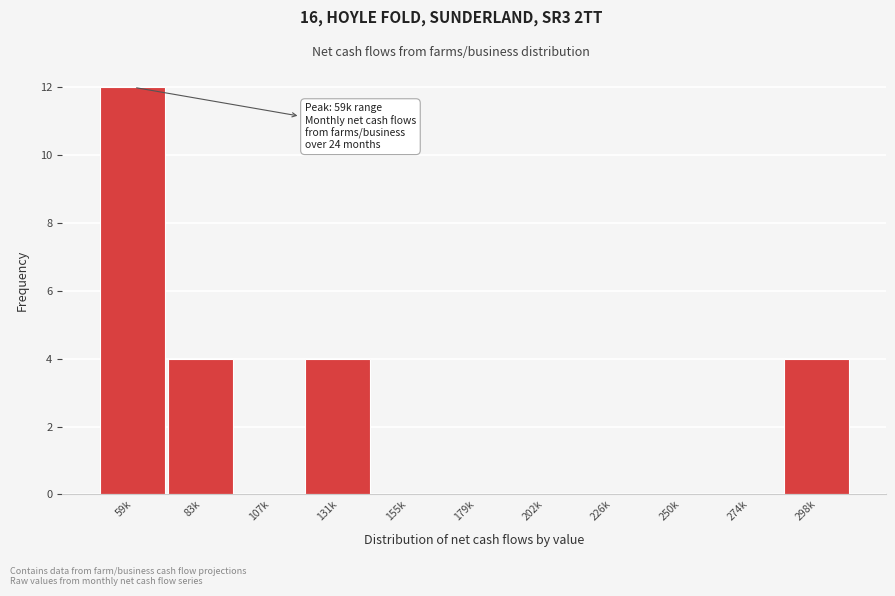

Reading right to left, what are all the values shown in this chart?

298k=4	274k=0	250k=0	226k=0	202k=0	179k=0	155k=0	131k=4	107k=0	83k=4	59k=12